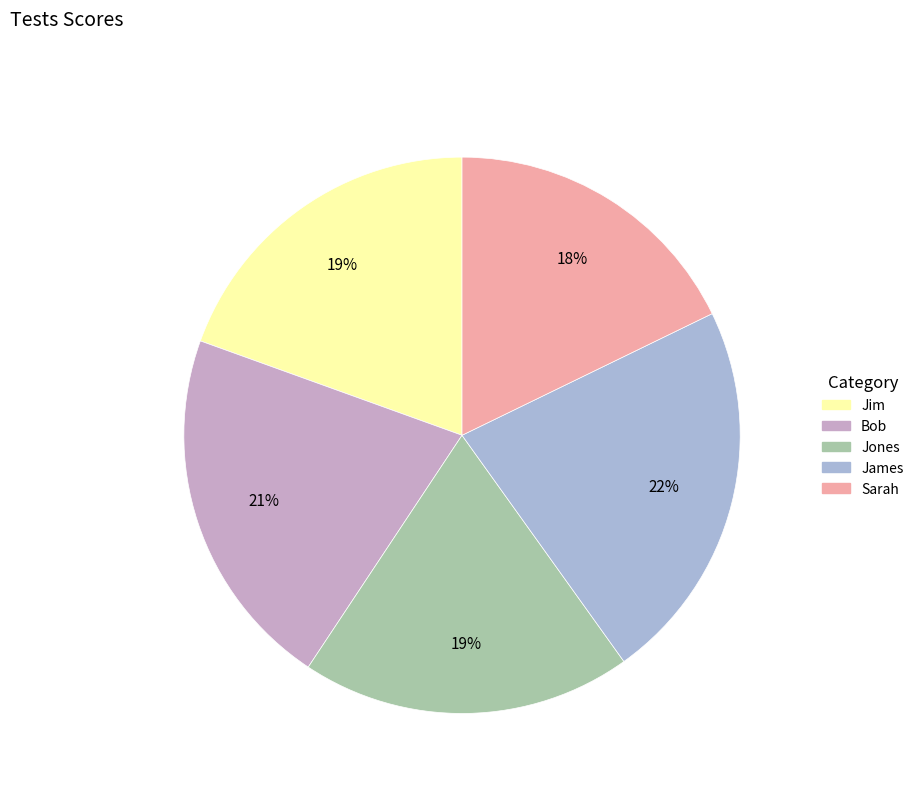

Approximately how many times larger is the value at Jim compared to Bob?

0.9